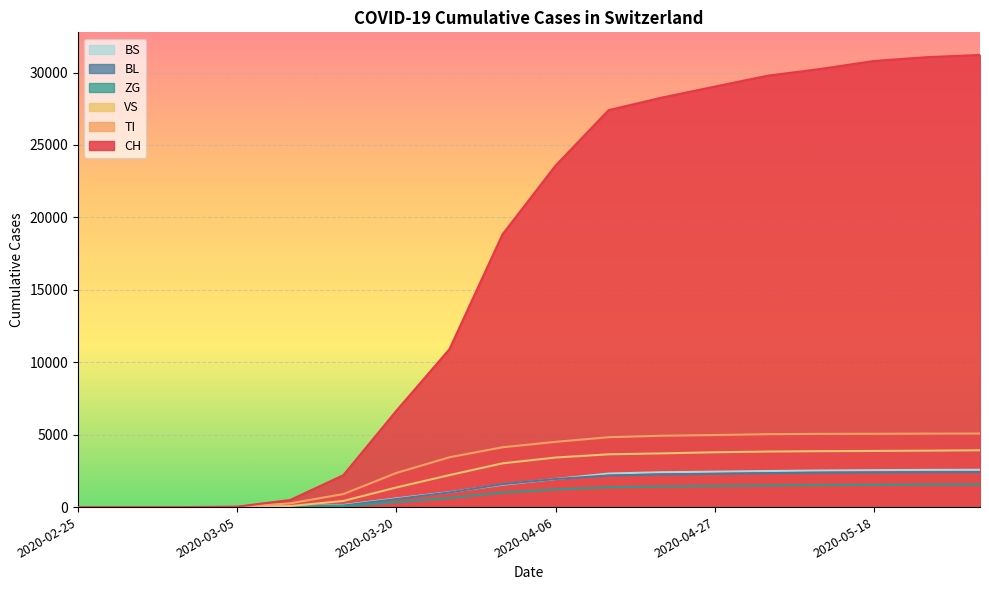

How many data points does each series have?

18